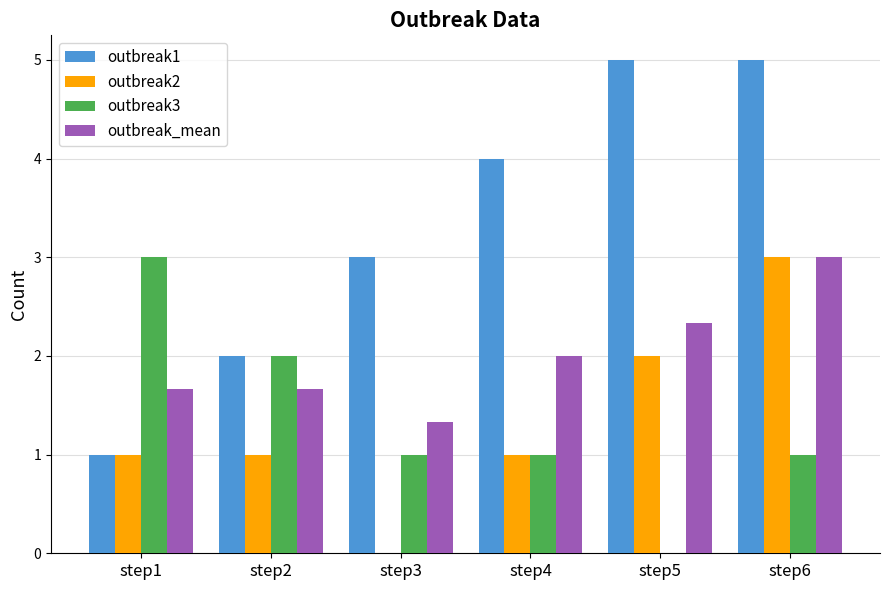

Reading left to right, transcribe all the data shown in this chart.

outbreak1: 1.0	2.0	3.0	4.0	5.0	5.0
outbreak2: 1.0	1.0	0.0	1.0	2.0	3.0
outbreak3: 3.0	2.0	1.0	1.0	0.0	1.0
outbreak_mean: 1.7	1.7	1.3	2.0	2.3	3.0